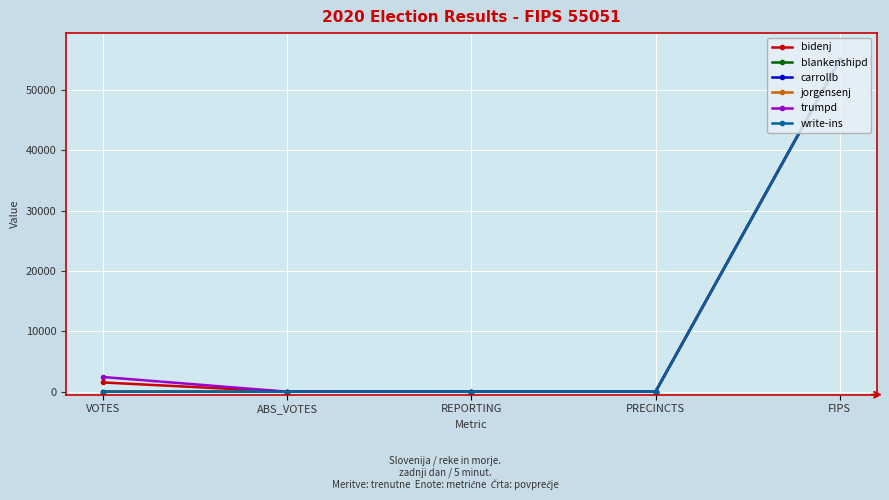

True or false: bidenj has a value of 19 at REPORTING.

True